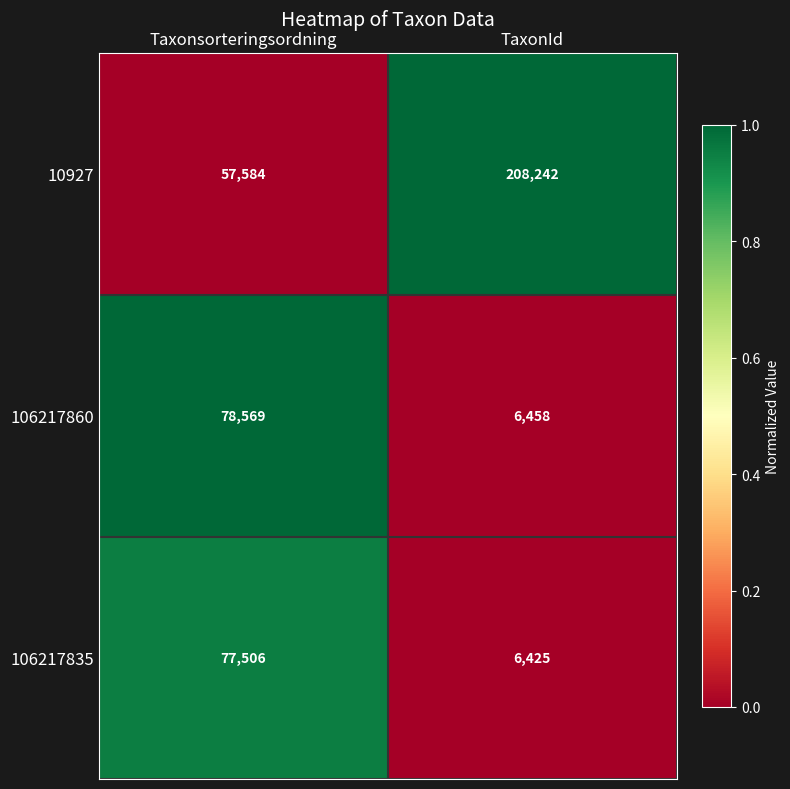

Which series has the largest range (max minus min)?

10927